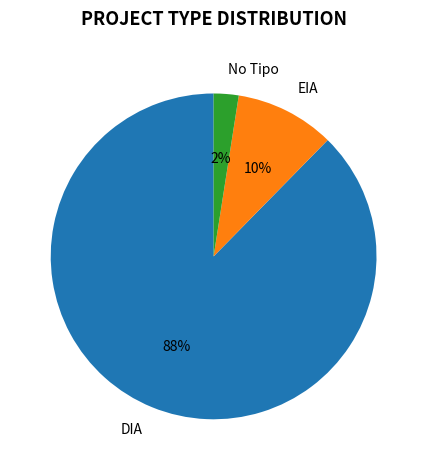

Which slice is the largest?

DIA